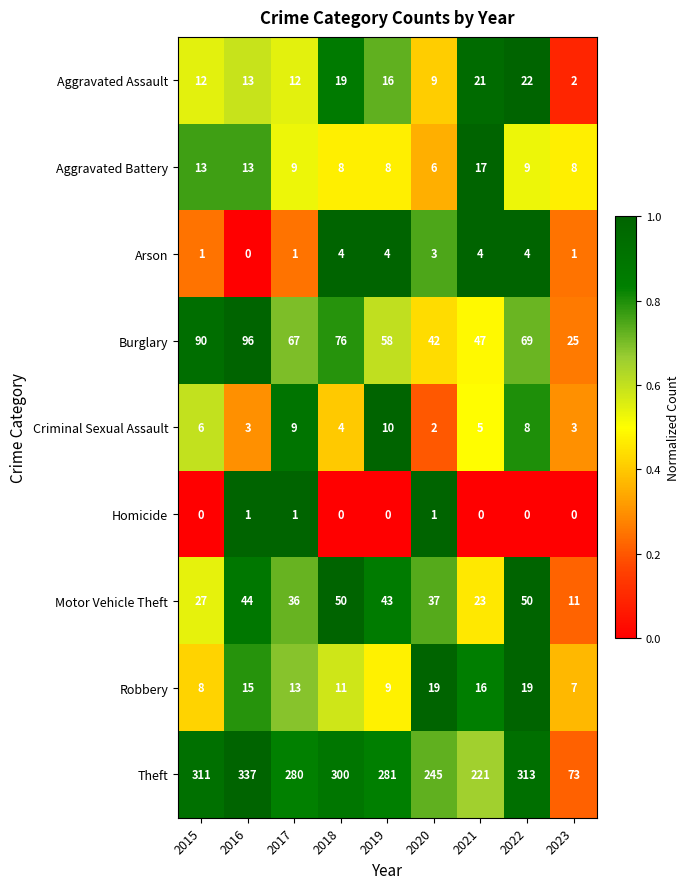

Is it true that Theft equals 408 at 2018?

False